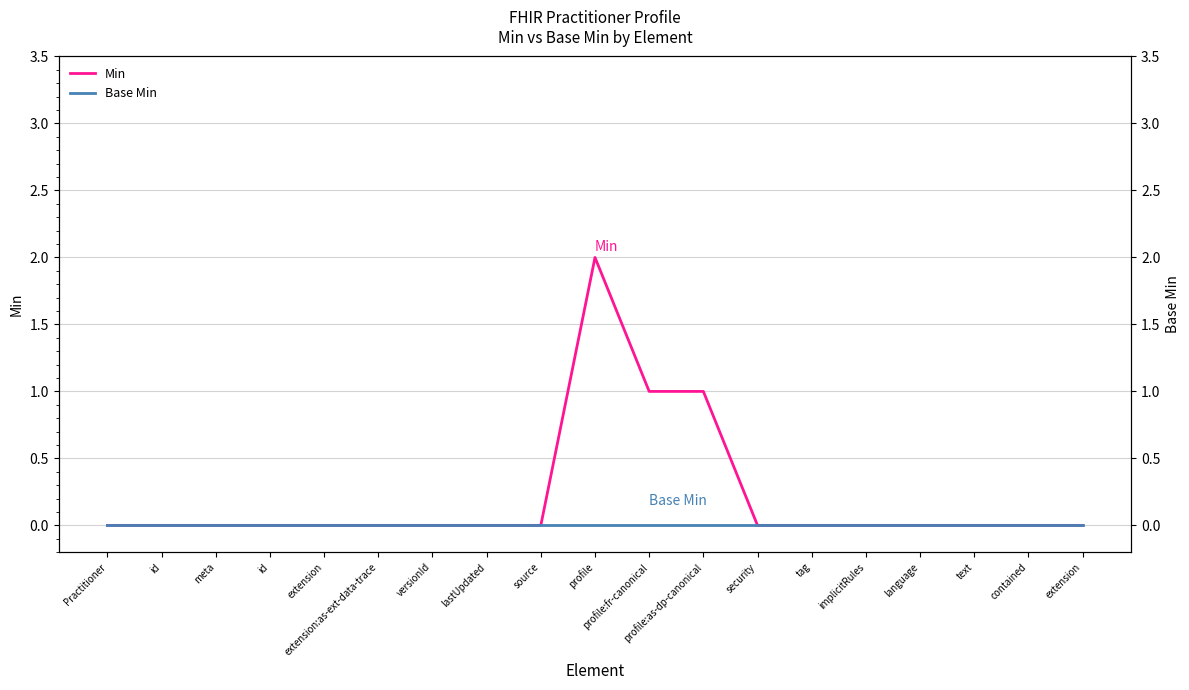

Which category has the highest value in the Base Min series?

Practitioner